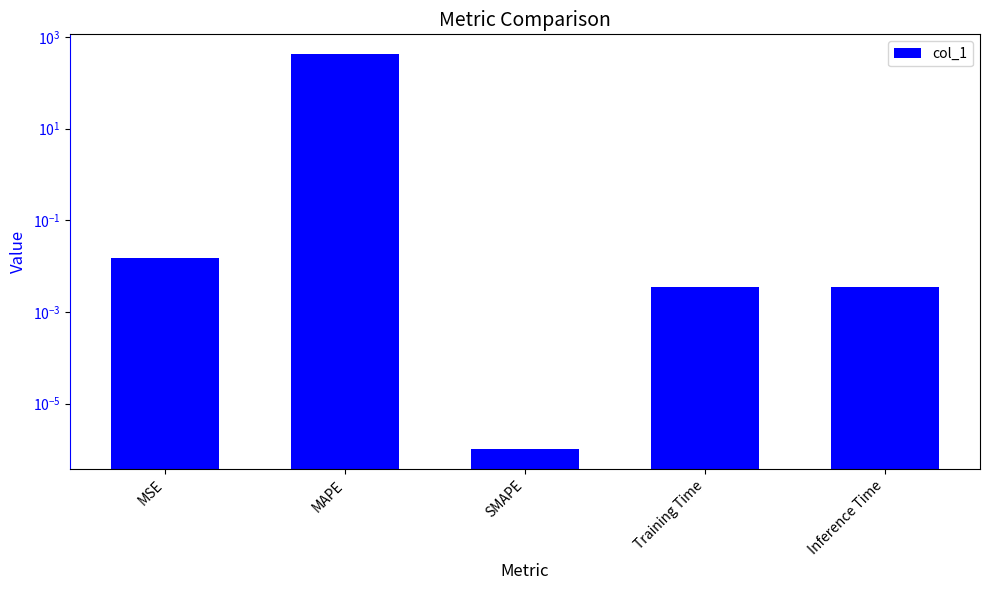

What is the maximum value shown in the chart?

423.7